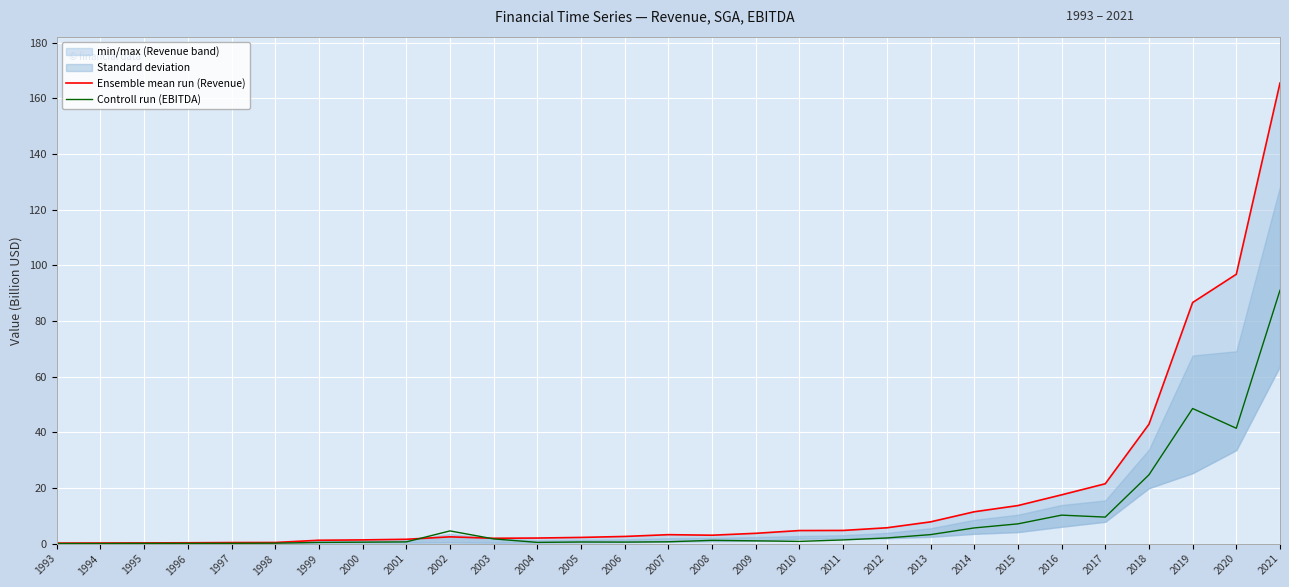

Rank the series by their maximum value, from lowest to highest.

Controll run (EBITDA), Ensemble mean run (Revenue)